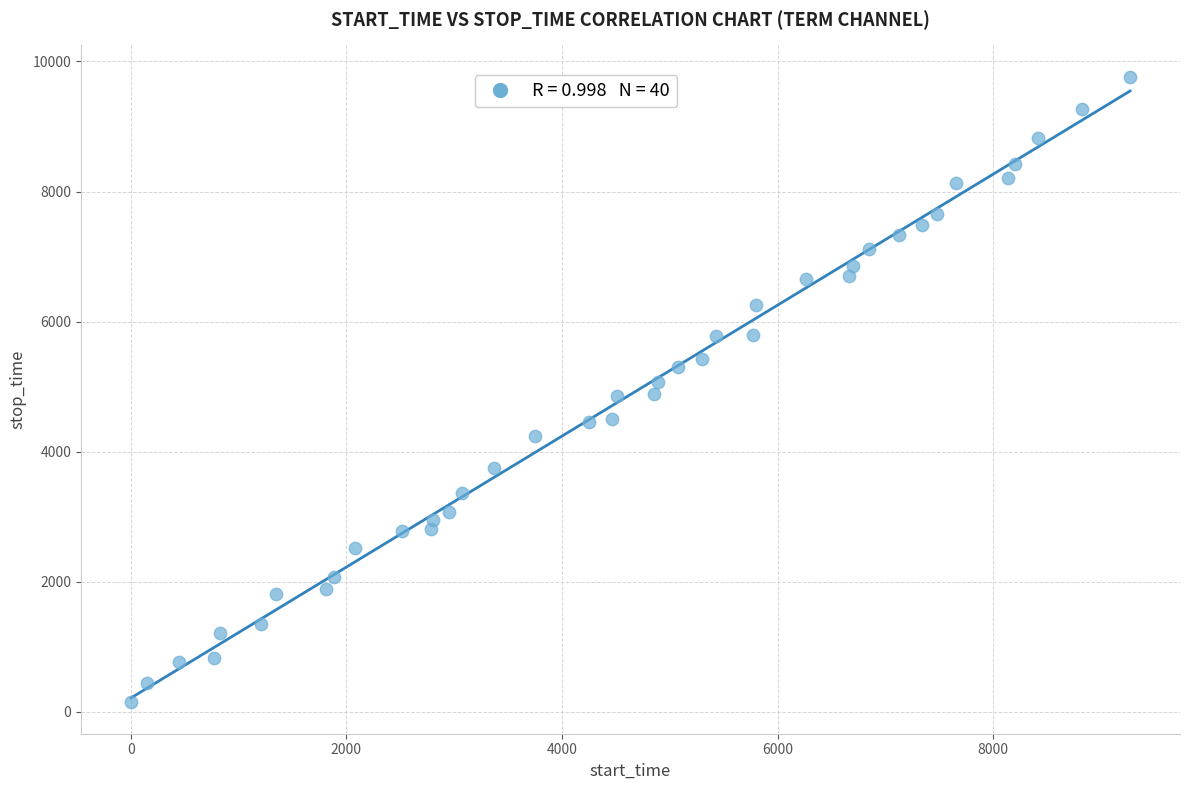

What is the range of X values (max minus min)?

9270